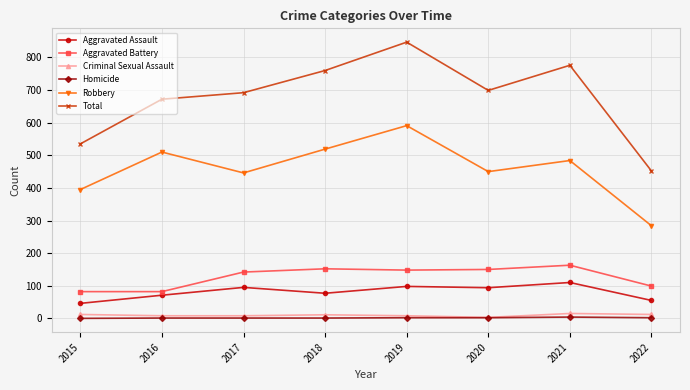

Is it true that Robbery equals 591 at 2019?

True